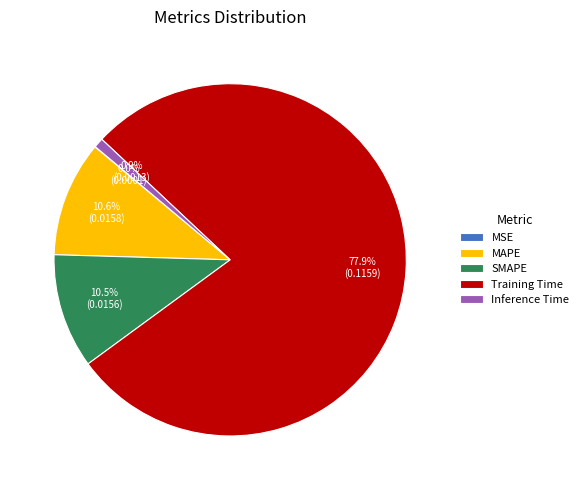

Which slice is the largest?

Training Time